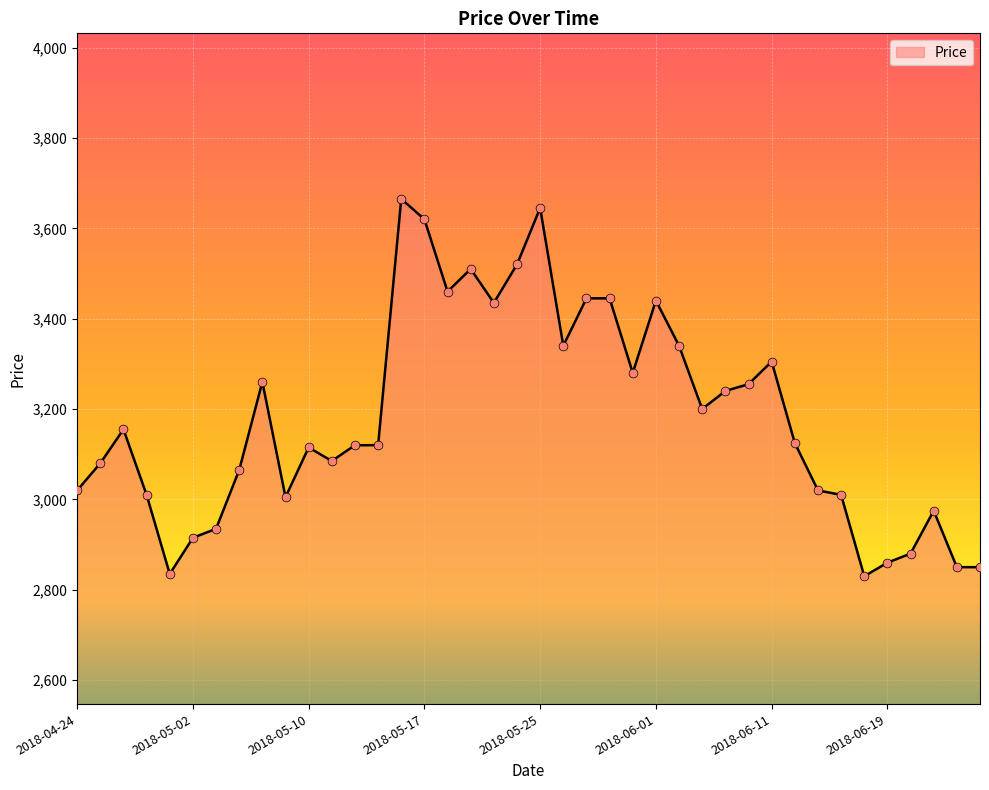

What is the minimum value shown in the chart?

2830